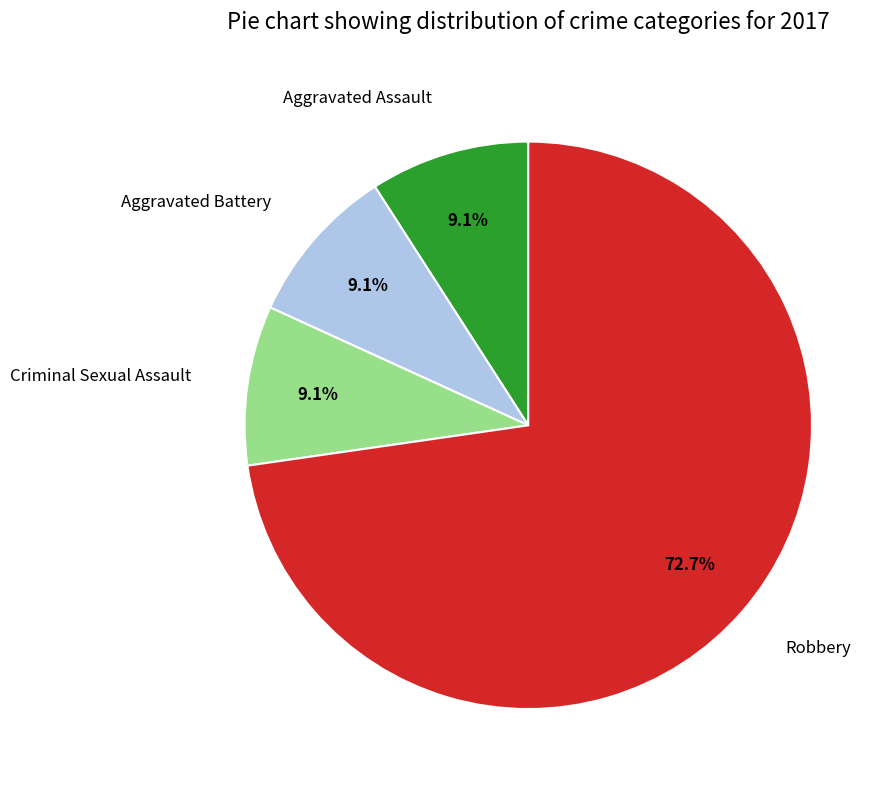

Between Robbery and Criminal Sexual Assault, which is larger?

Robbery